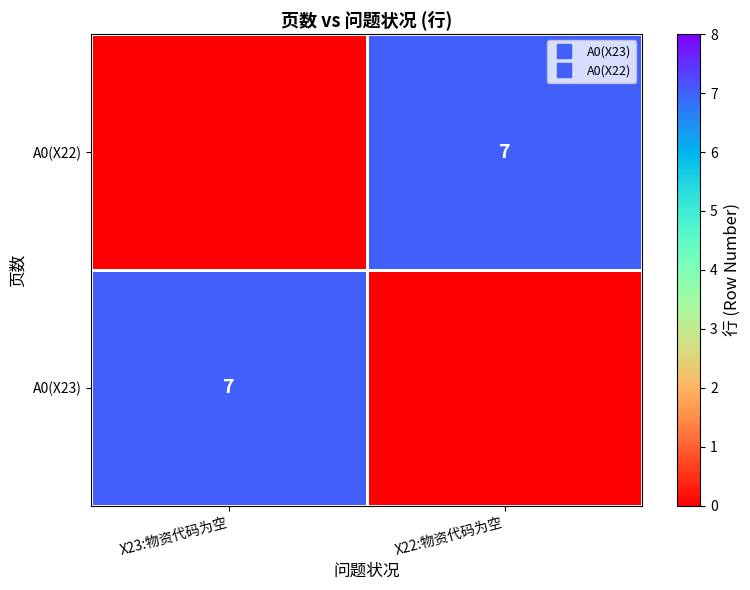

List the series in order of their peak value, lowest first.

A0(X23), A0(X22)